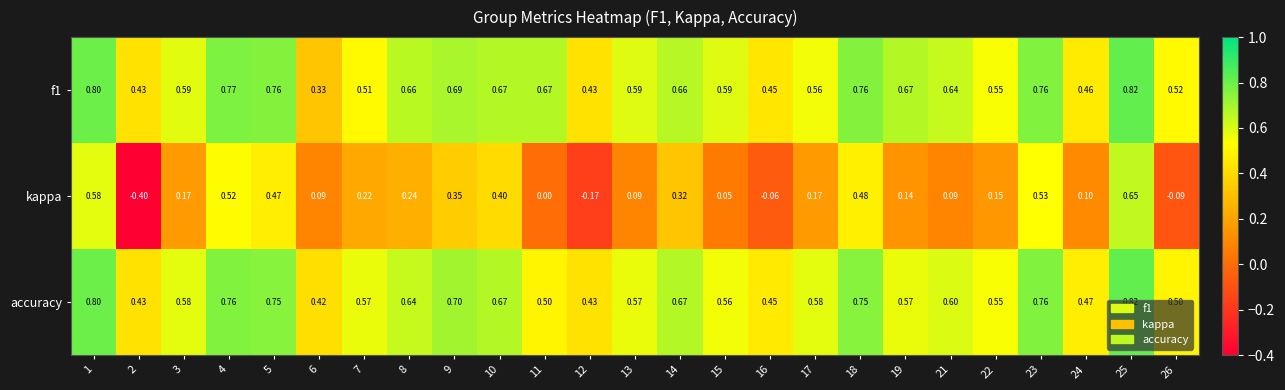

Which series has the widest spread of values?

kappa